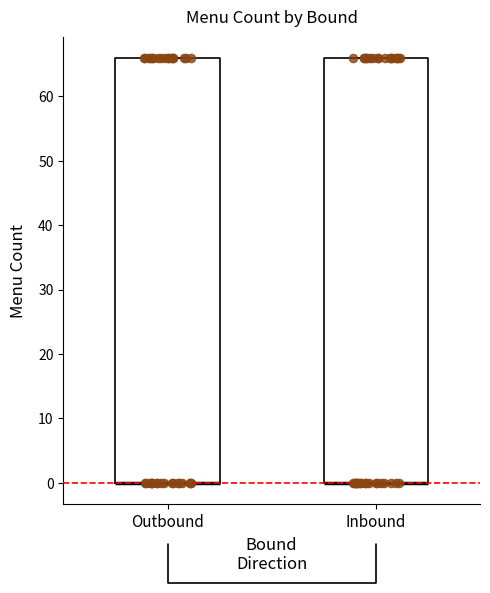

Where is the lower edge of the box for Inbound on the y-axis? The values are not printed on the chart, so give them approximately, as read against the axis.

0